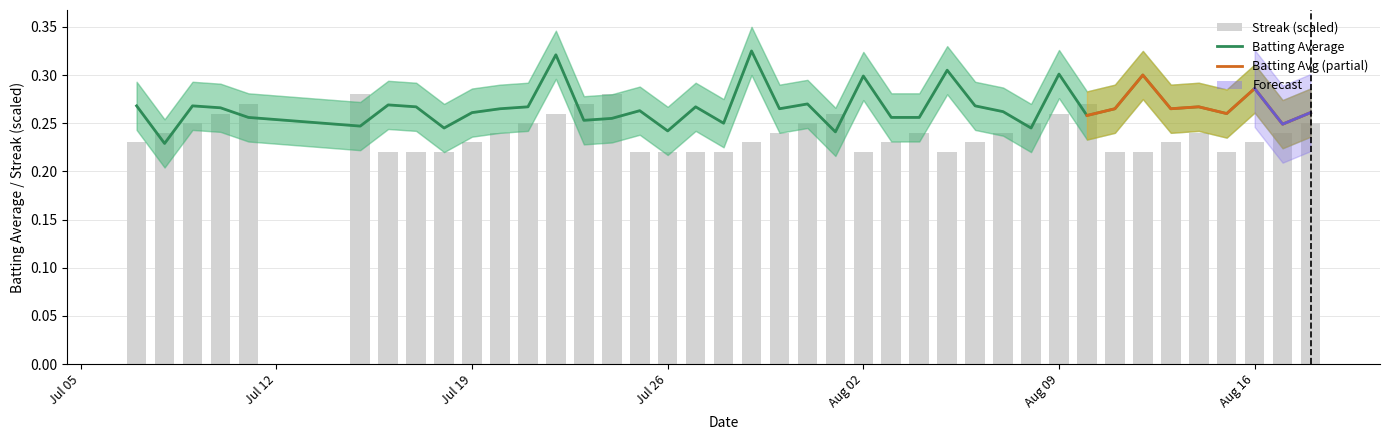

What is the lowest value of the Streak series?

0.2